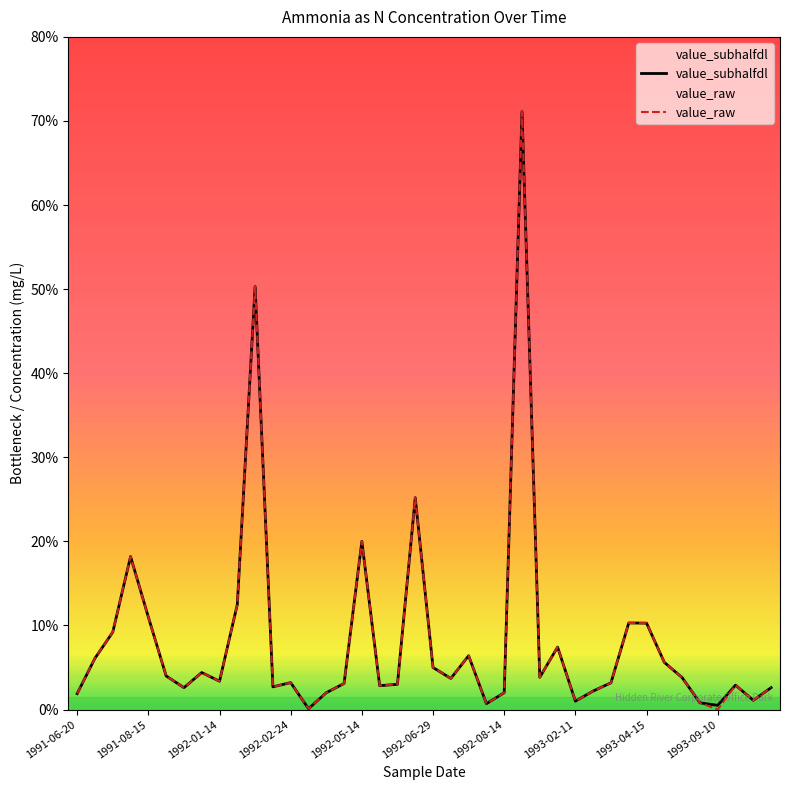

At 1993-04-15, list the series in order from smallest to largest.

value_subhalfdl, value_raw